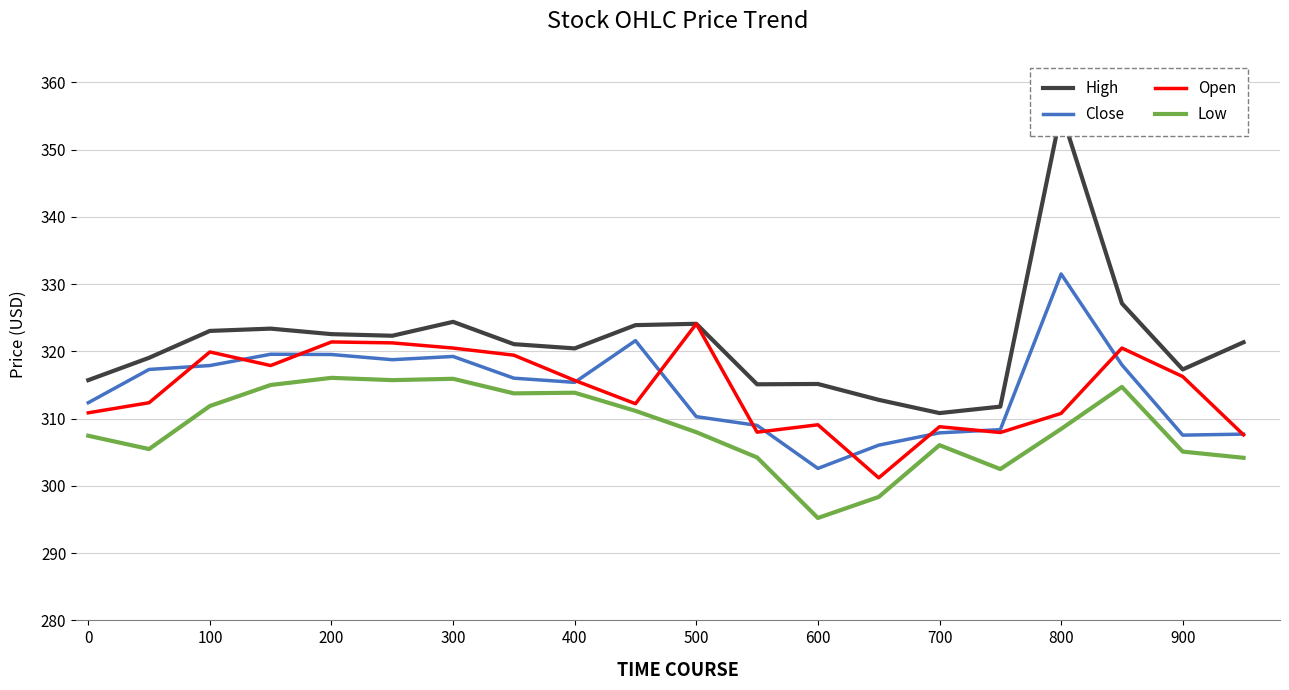

Reading left to right, transcribe all the data shown in this chart.

High: 315.7	319.1	323.1	323.4	322.6	322.3	324.4	321.1	320.4	323.9	324.1	315.1	315.2	312.8	310.8	311.8	355.6	327.1	317.3	321.4
Close: 312.4	317.3	317.9	319.6	319.5	318.8	319.2	316.0	315.4	321.6	310.3	309.0	302.6	306.1	307.9	308.4	331.5	318.0	307.6	307.7
Open: 310.9	312.4	319.9	317.9	321.4	321.3	320.5	319.4	315.7	312.2	324.1	308.0	309.1	301.2	308.8	307.9	310.8	320.5	316.3	307.6
Low: 307.5	305.5	311.9	315.0	316.1	315.7	315.9	313.8	313.9	311.2	308.0	304.2	295.2	298.4	306.1	302.5	308.5	314.7	305.1	304.2